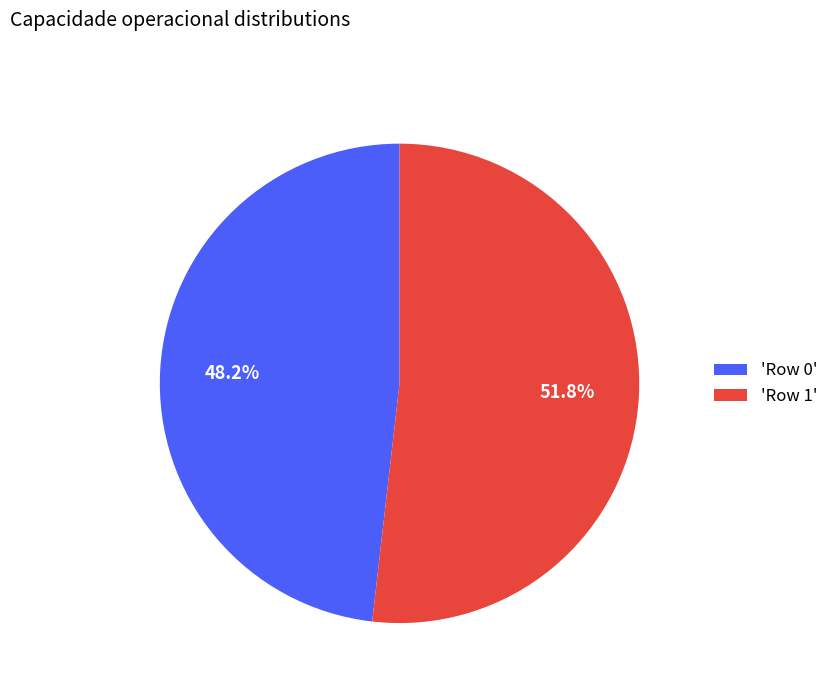

How many slices are in this pie chart?

2